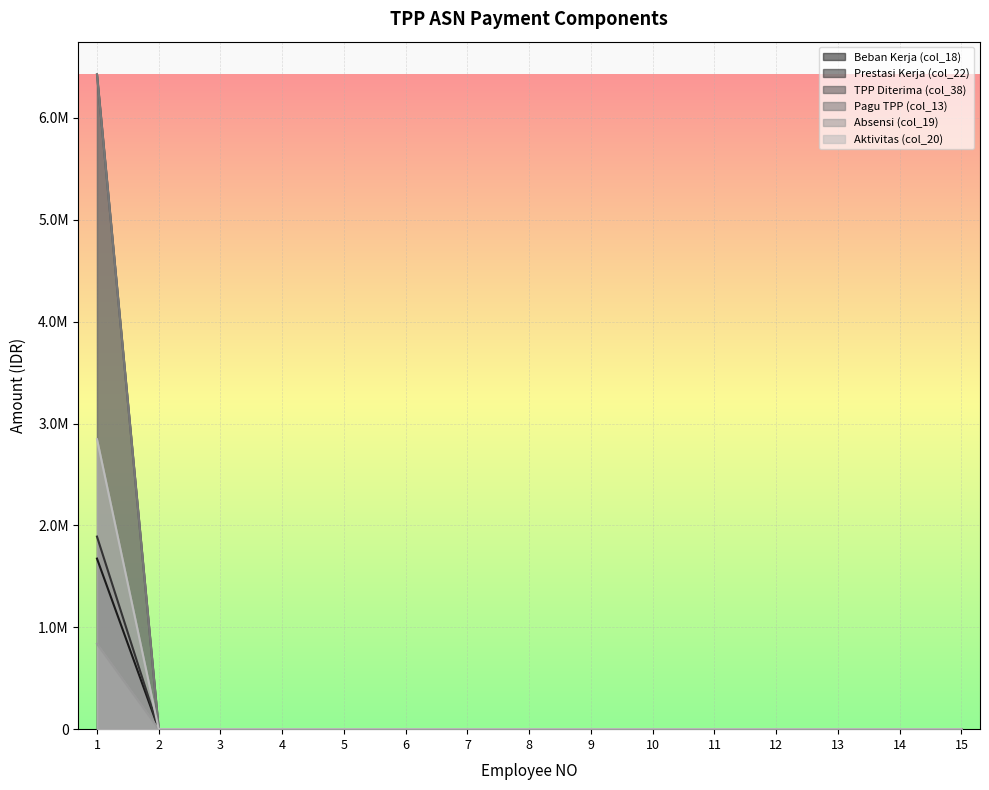

What is the difference between the maximum and minimum values in the Beban Kerja (col_18) series?

2846205.0